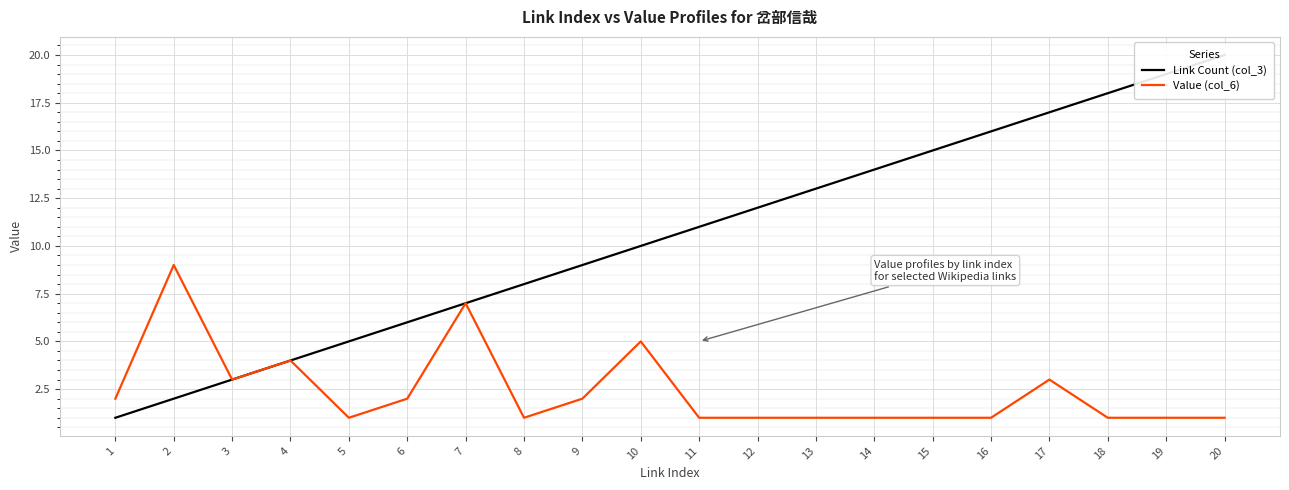

What are all the series names shown in the legend?

Link Count (col_3), Value (col_6)